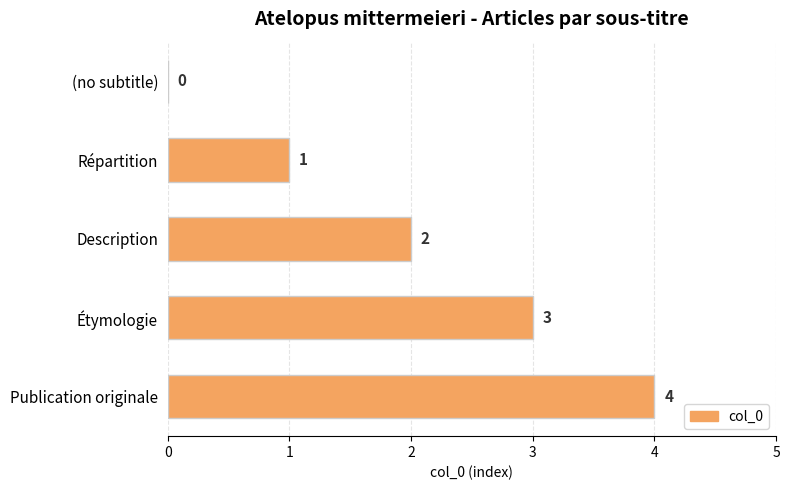

How many data points does each series have?

5